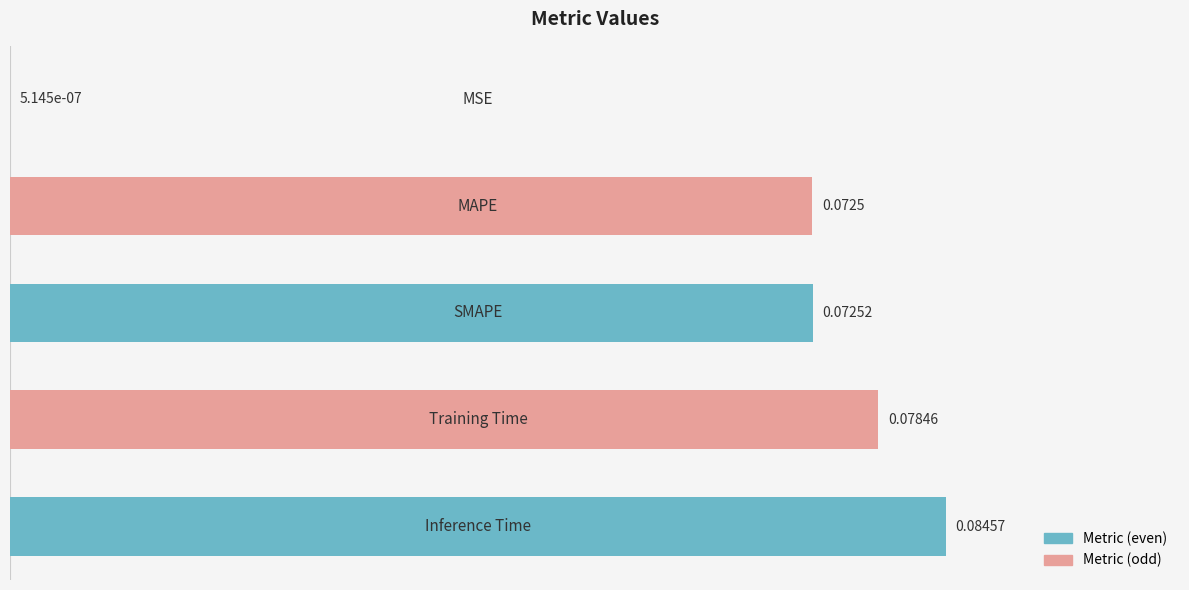

What is the sum of all values?

0.3